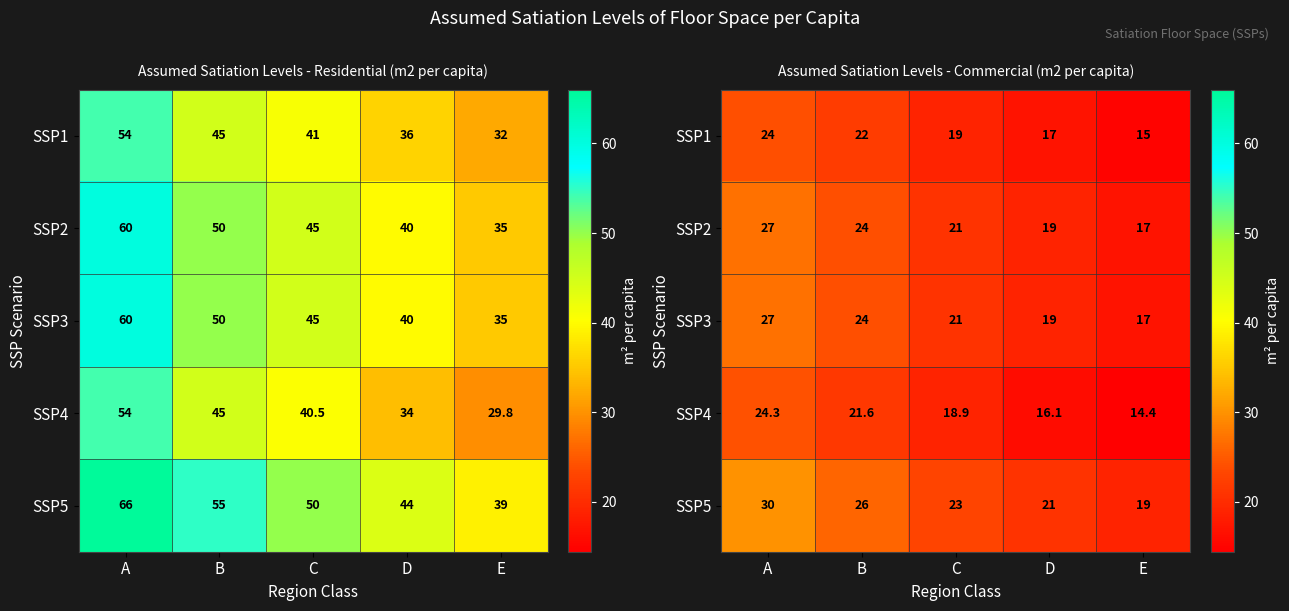

What is the difference between the maximum and minimum values in the SSP2 series?

10.0